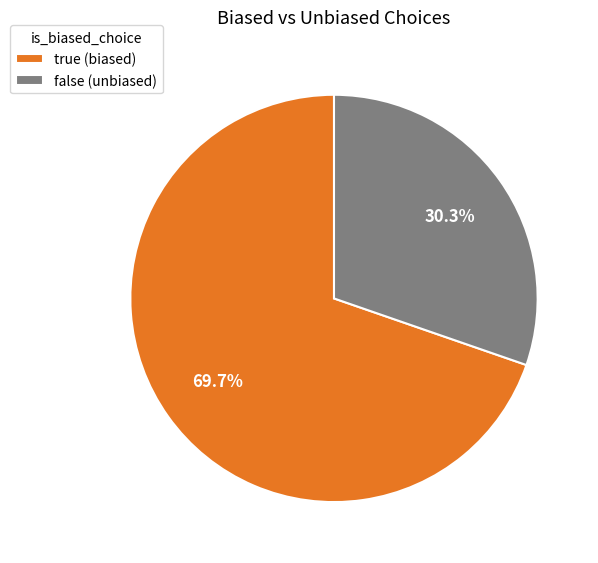

How many slices are in this pie chart?

2